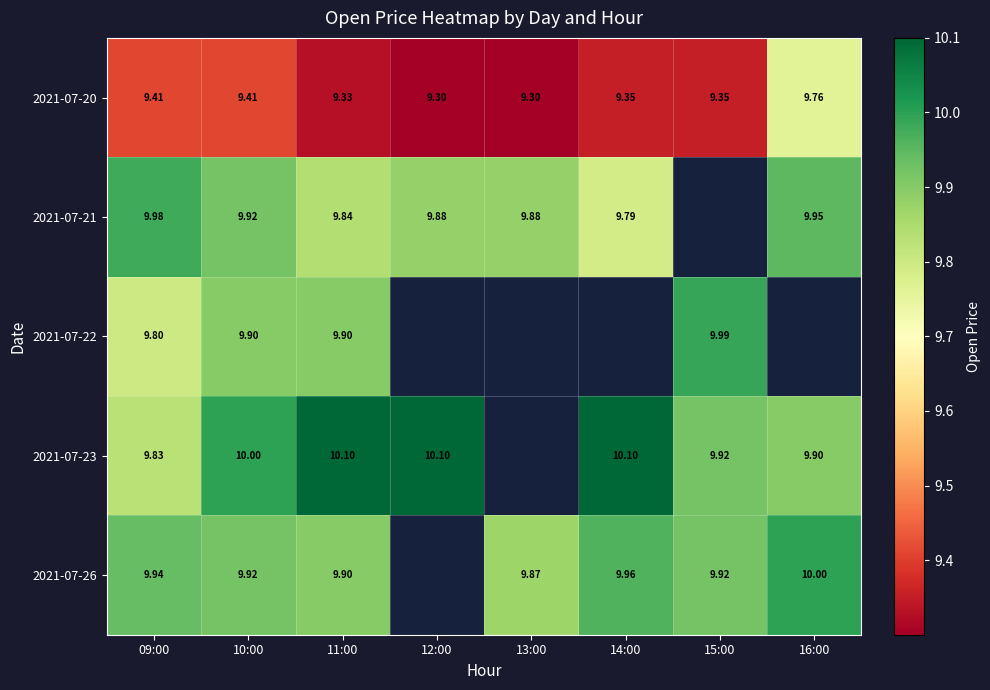

What is the total value across all series at 10:00?

49.1